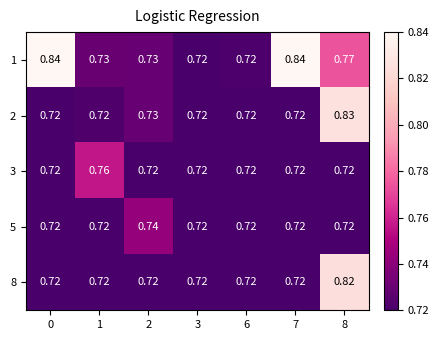

Is the value of 1 at 2 greater than the value of 8 at 2?

Yes